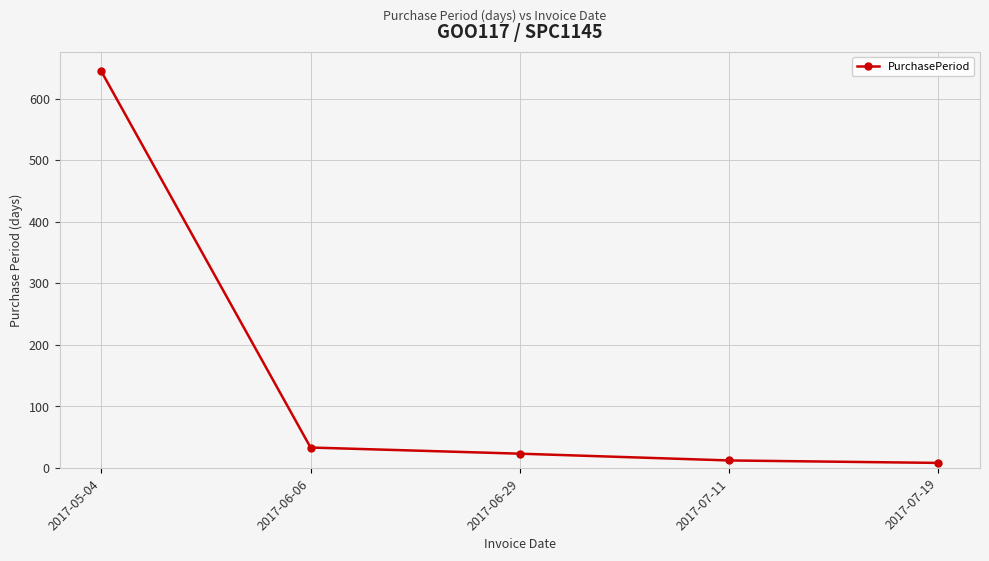

What is the difference between the second highest and second lowest values?

21